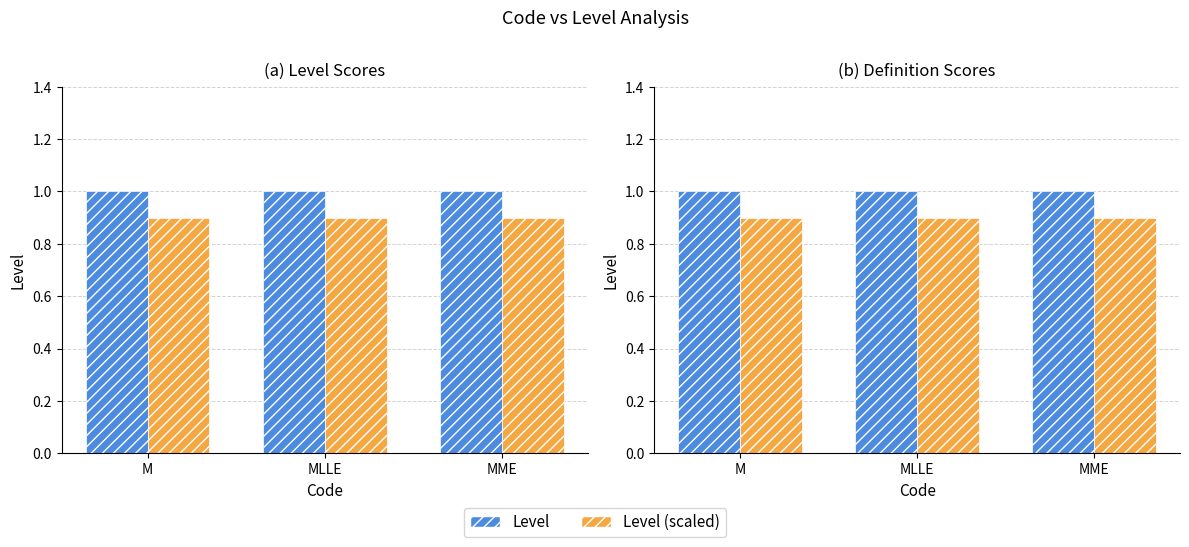

Which series has the widest spread of values?

Level